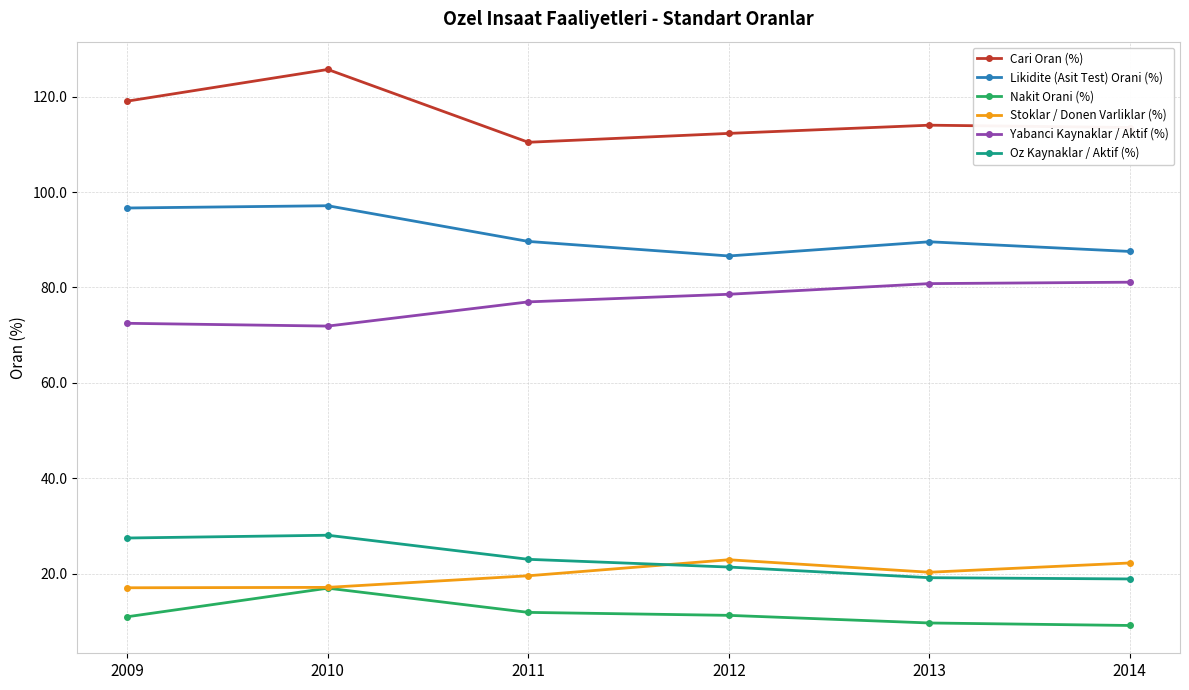

True or false: Likidite (Asit Test) Orani (%) and Yabanci Kaynaklar / Aktif (%) intersect in this chart.

False